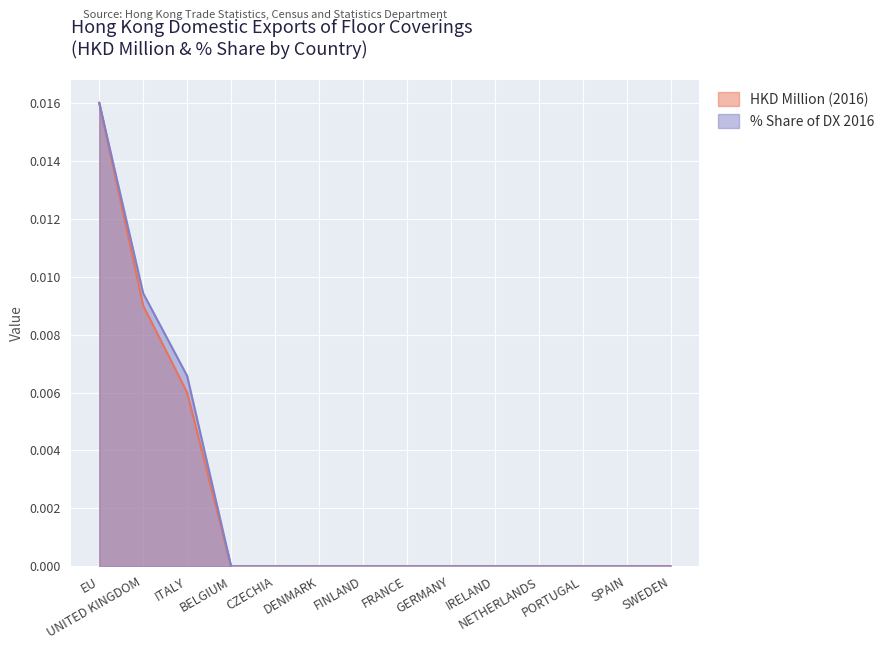

The value of HKD Million (2016) at ITALY is 0.0. True or false?

False